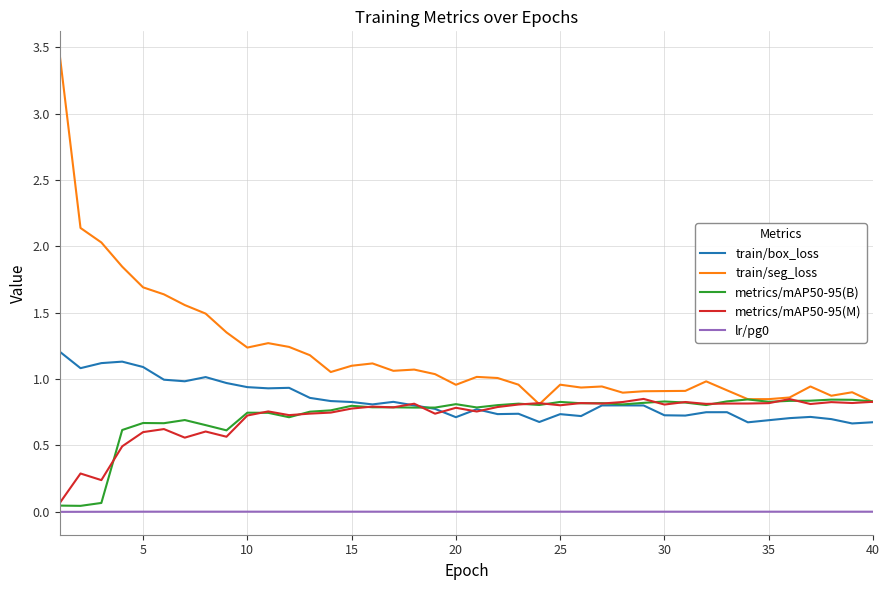

Which series has the largest range (max minus min)?

train/seg_loss